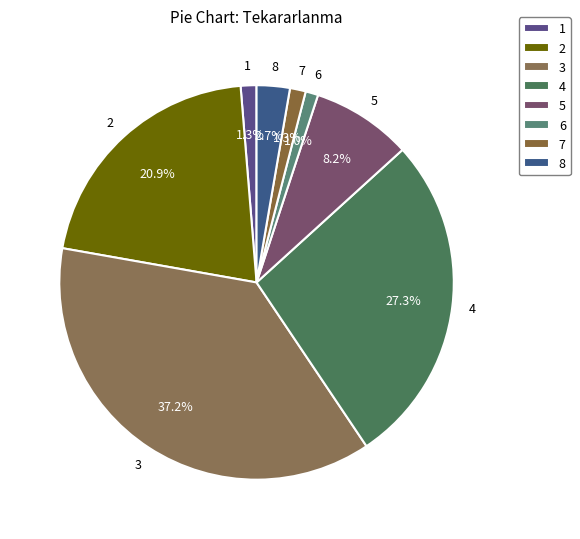

Is it true that 1 is 10% of the pie?

False